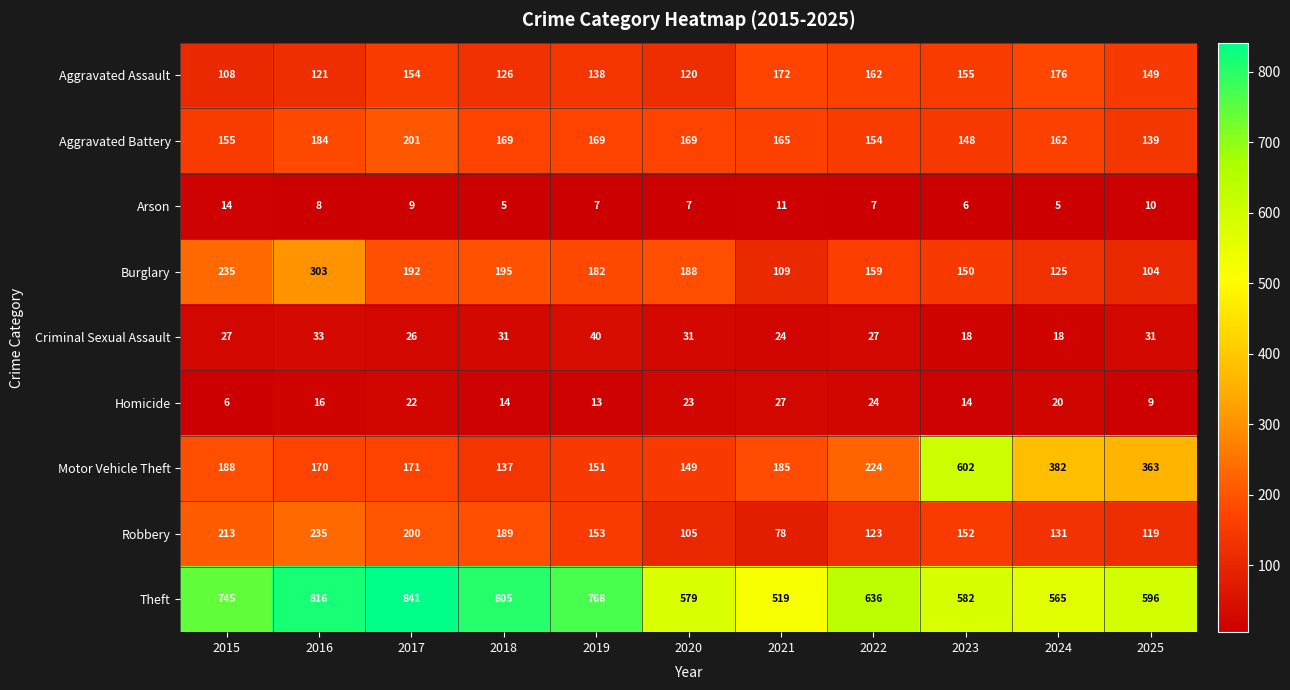

What value does the Arson series have at 2018?

5